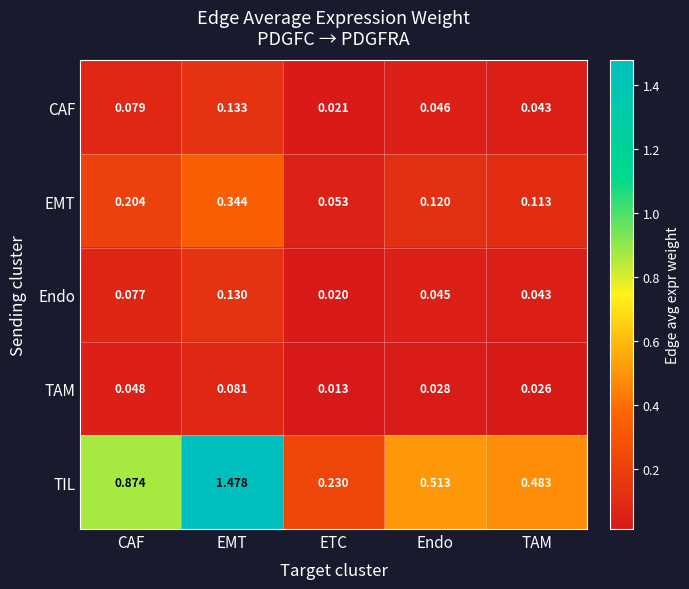

Which label corresponds to the smallest value in the chart?

ETC